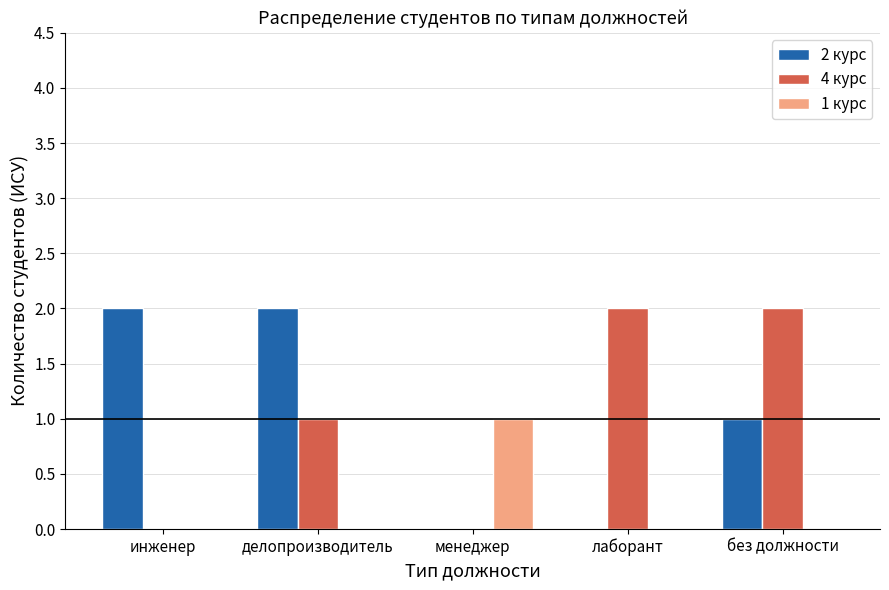

What is the total value across all series at без должности?

3